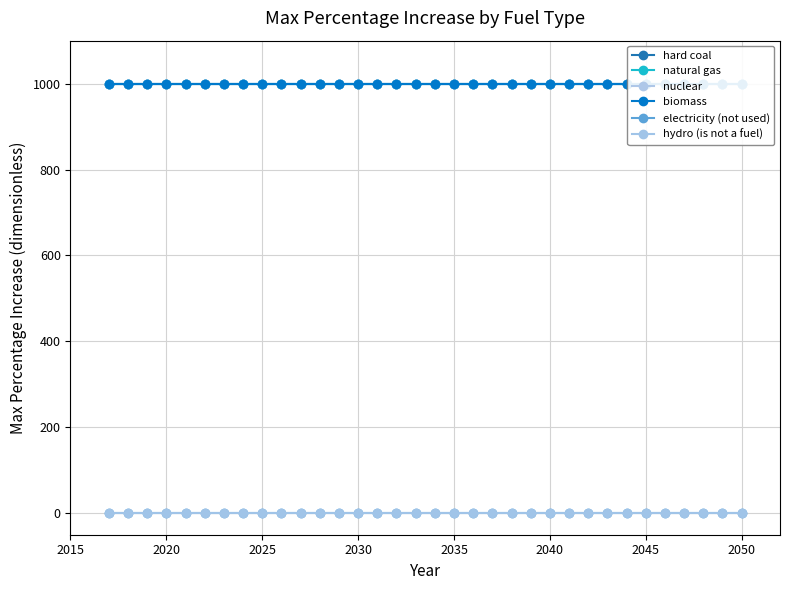

Is this an area chart (filled region under the line)?

No